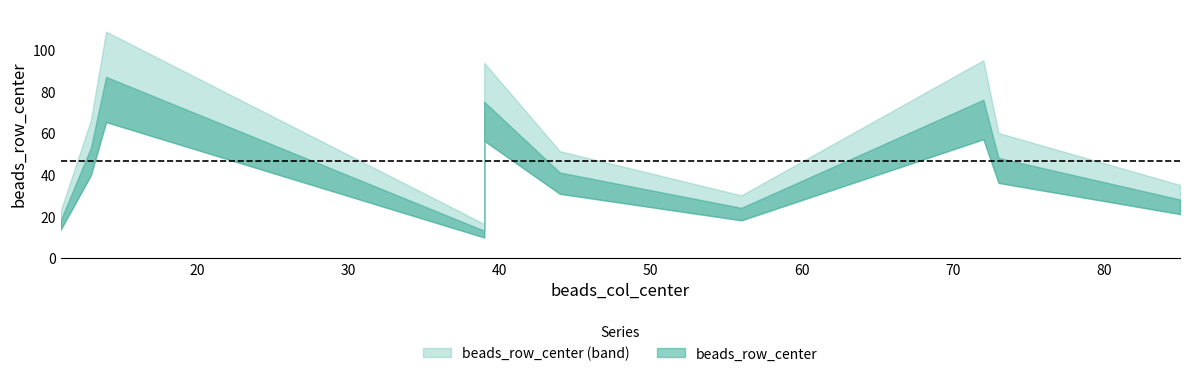

Is this an area chart (filled region under the line)?

No